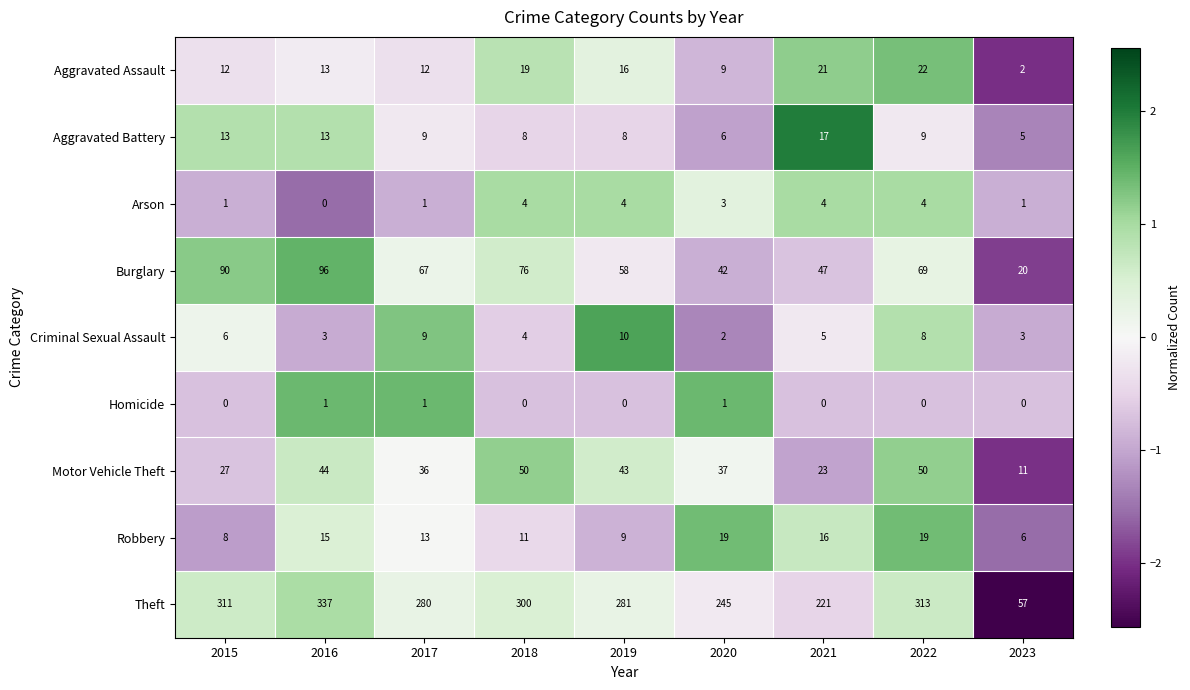

At which label does Burglary reach its minimum?

2023